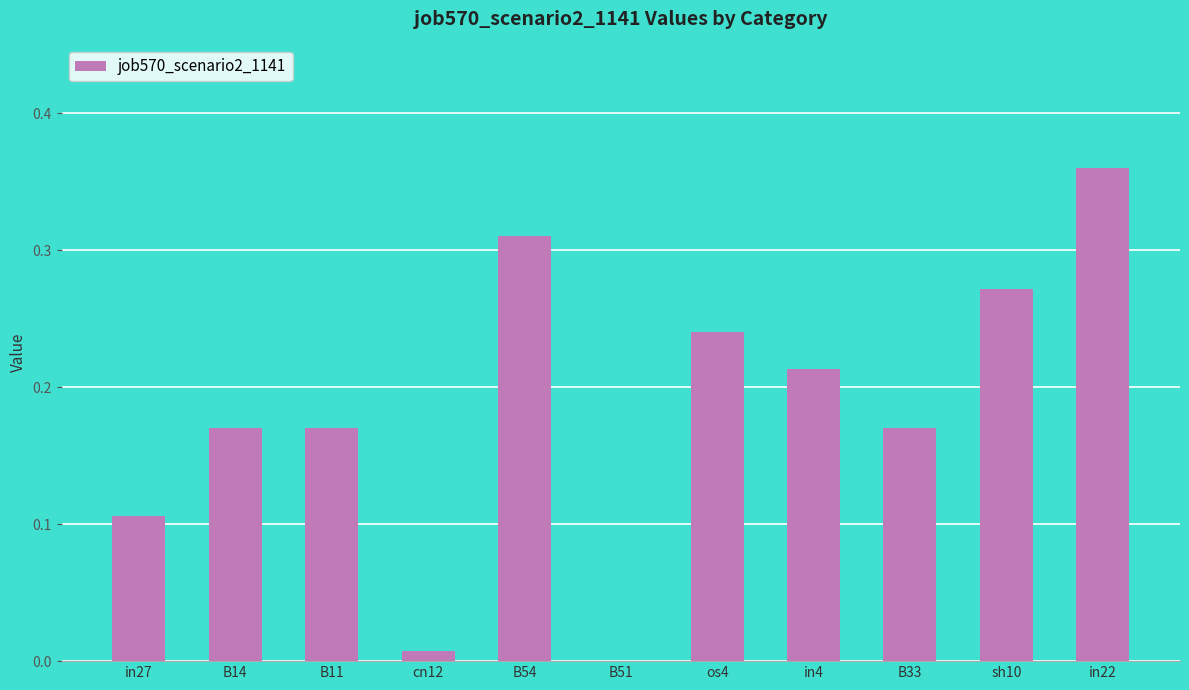

Count the number of categories in the chart.

11